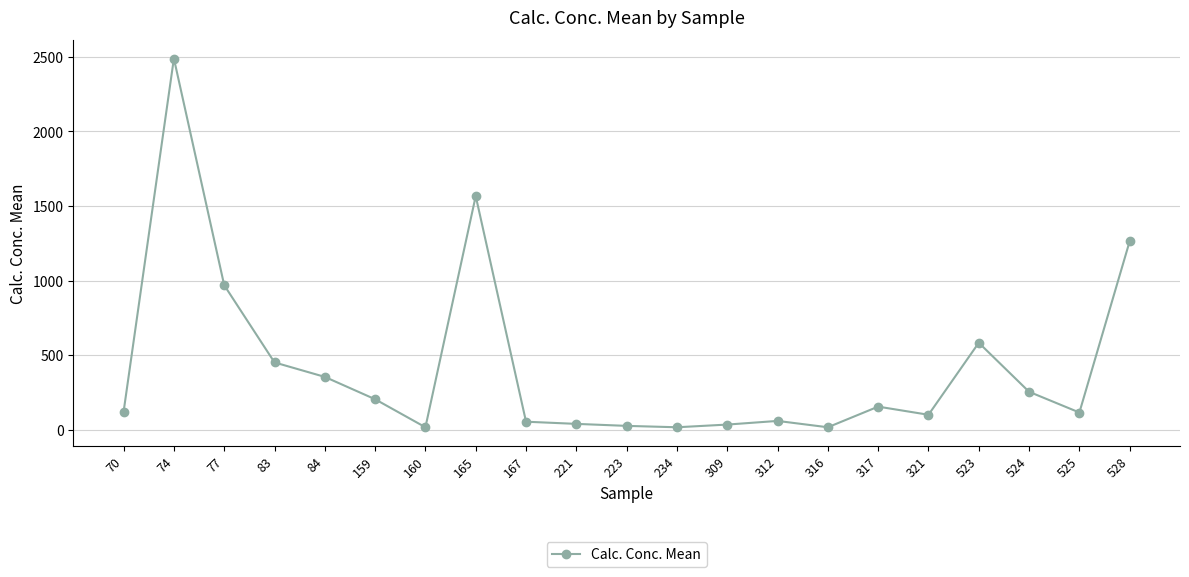

Approximately how many times larger is the value at 317 compared to 309?

4.4